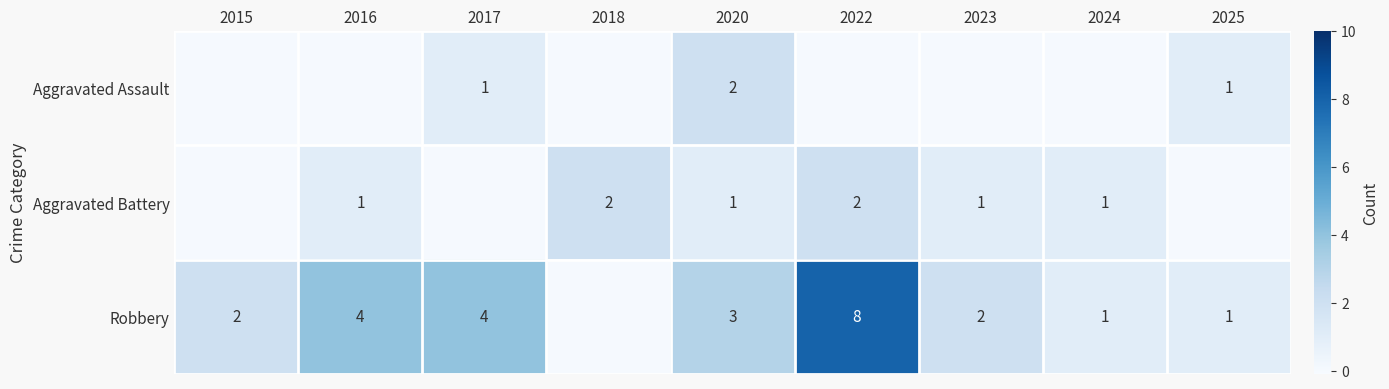

True or false: Robbery has a value of 2 at 2015.

True